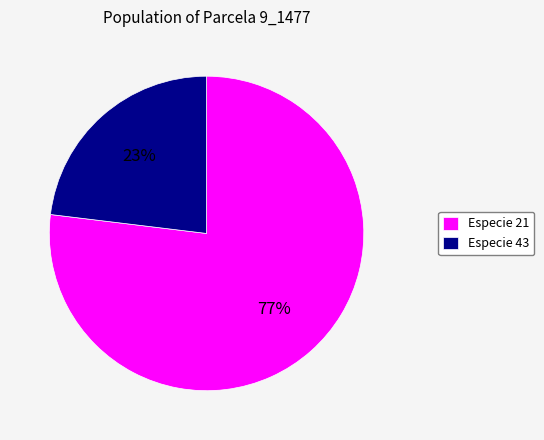

Is it true that Especie 21 is 68% of the pie?

False